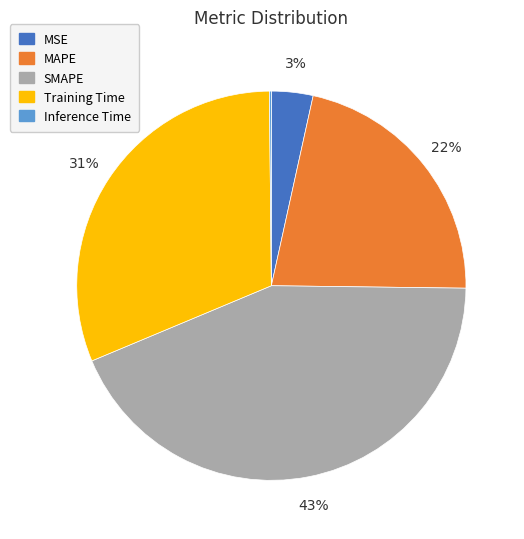

To the nearest percent, what percentage of the pie is MAPE?

22%